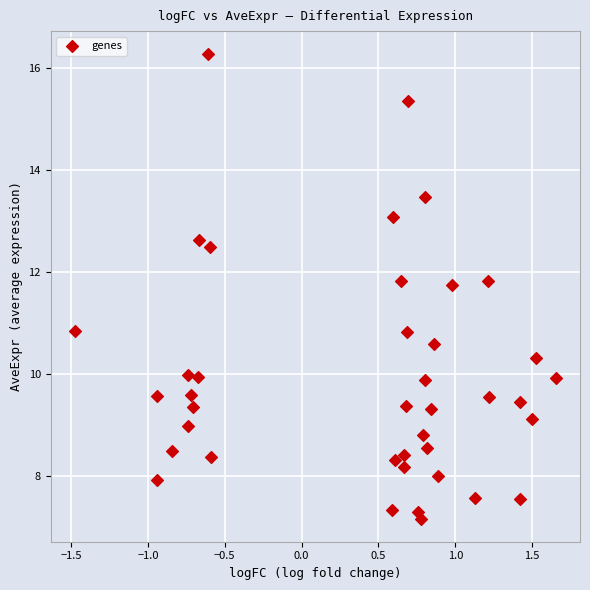

What is the range of Y values (max minus min)?

9.1